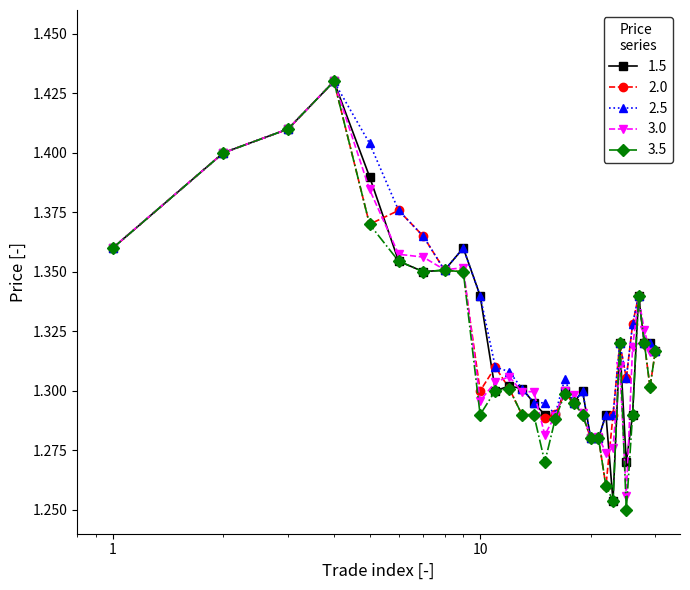

How many 3.5 values are between 1 and 2?

30